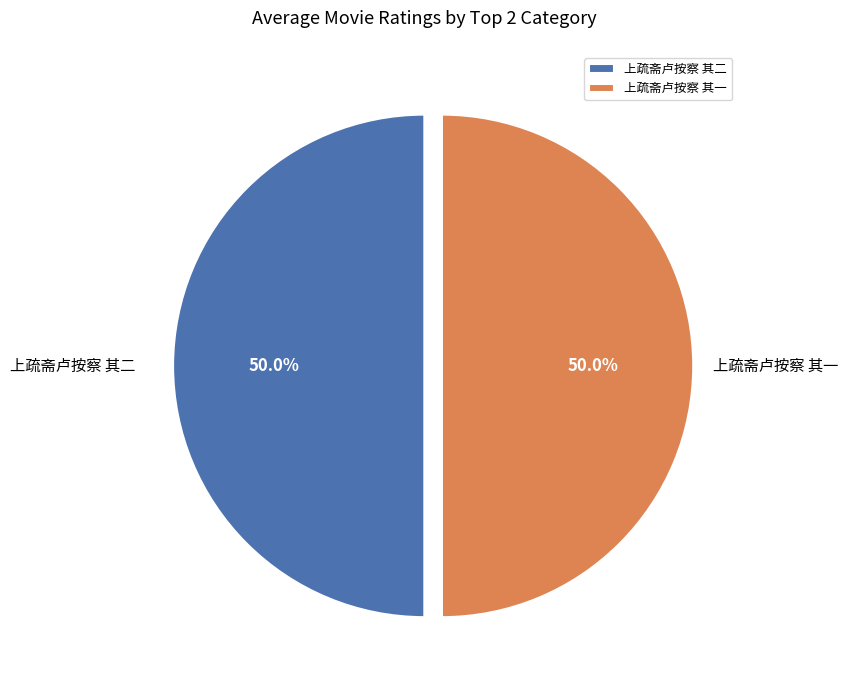

The 上疏斋卢按察 其一 slice represents 56% of the pie. True or false?

False